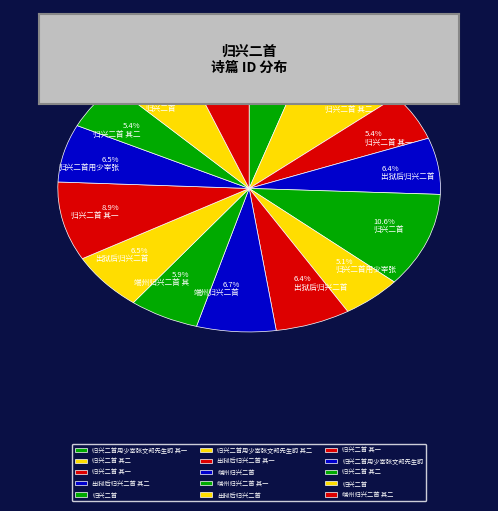

To the nearest percent, what is the average slice percentage?

7%